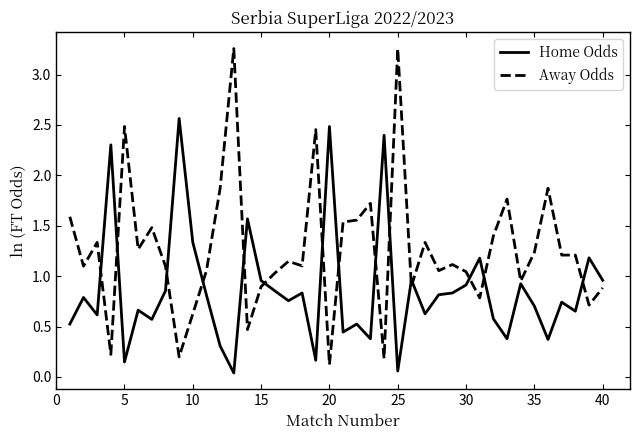

List the series in order of their overall mean, lowest first.

Home Odds, Away Odds